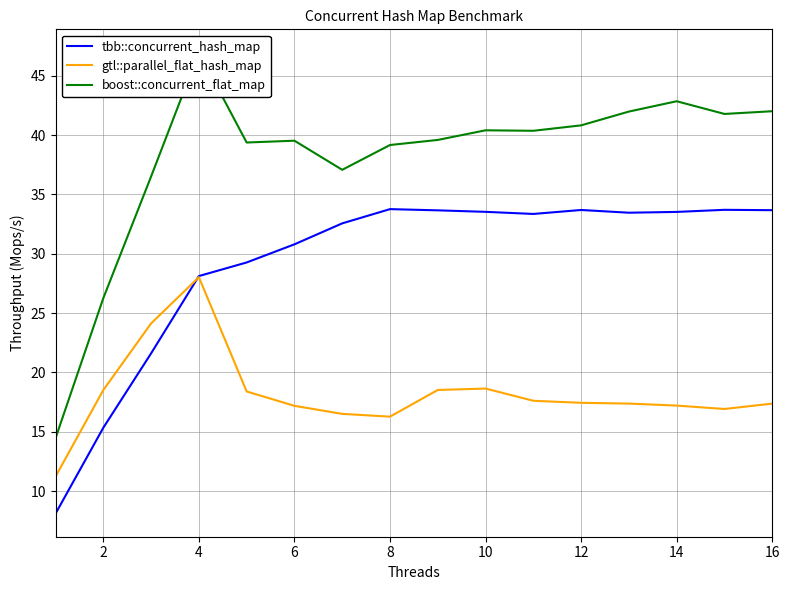

List the series in order of their peak value, highest first.

boost::concurrent_flat_map, tbb::concurrent_hash_map, gtl::parallel_flat_hash_map